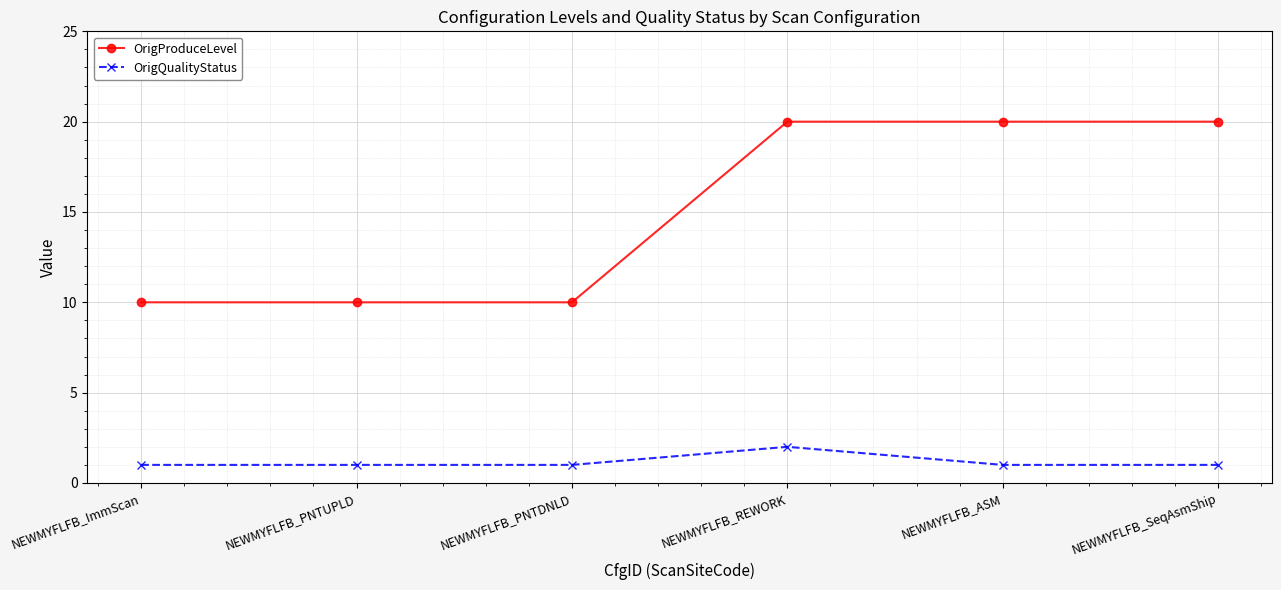

True or false: OrigProduceLevel and OrigQualityStatus cross at least once.

False